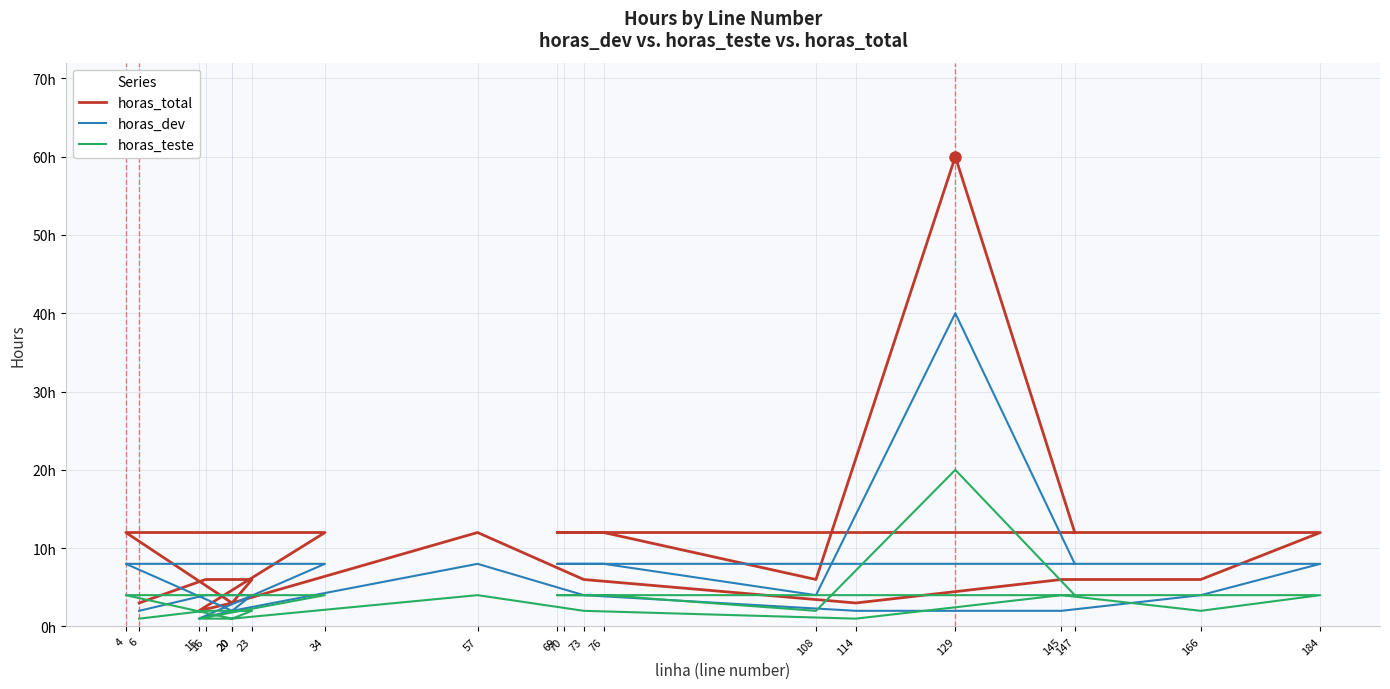

Where does the horas_teste series first go above 4?

129